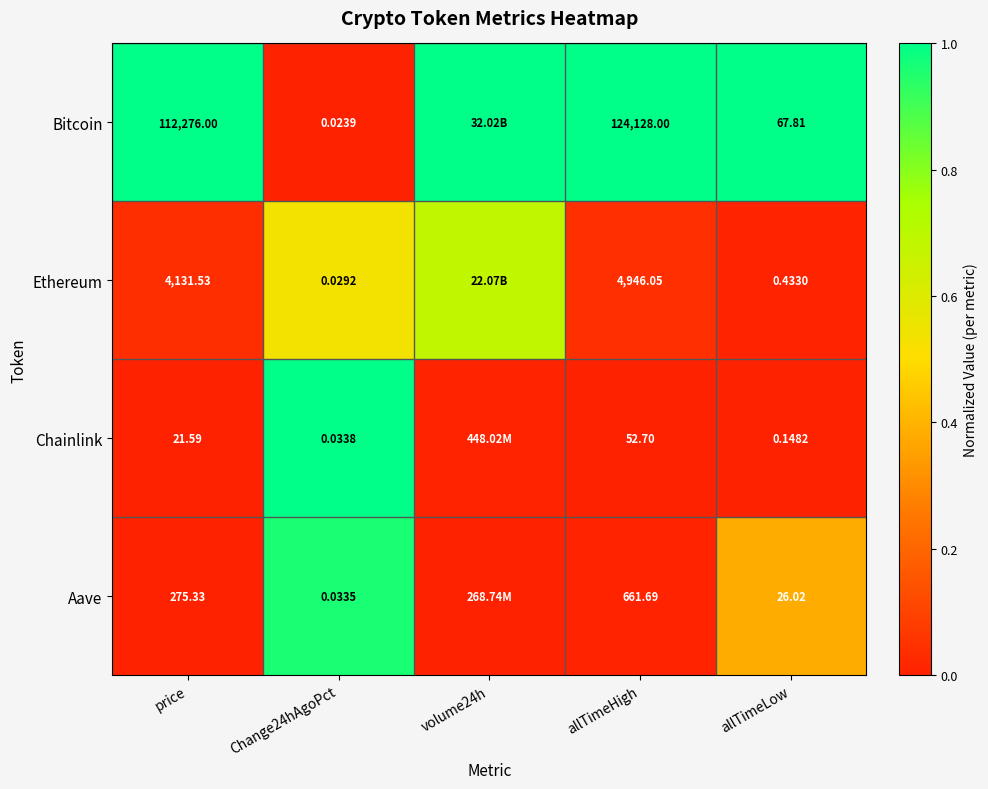

At price, list the series in order from largest to smallest.

Bitcoin, Ethereum, Aave, Chainlink